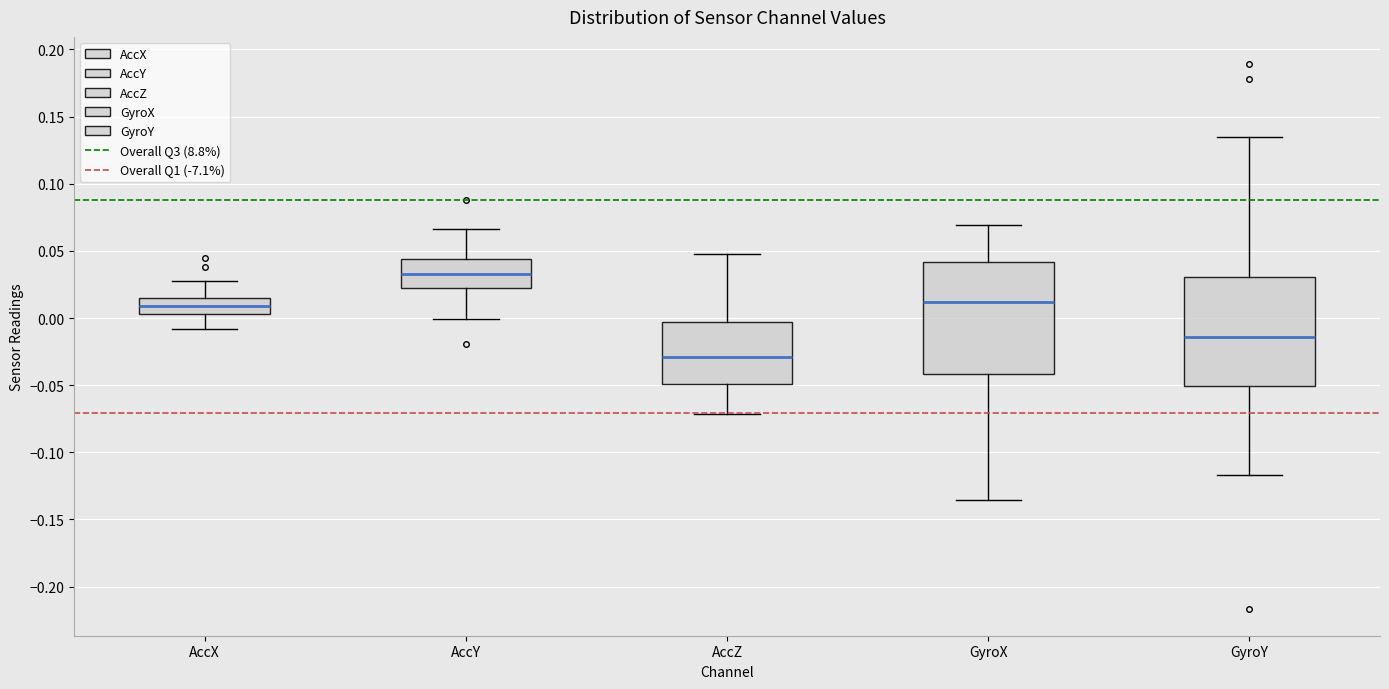

Which box's median line is the highest?

AccY